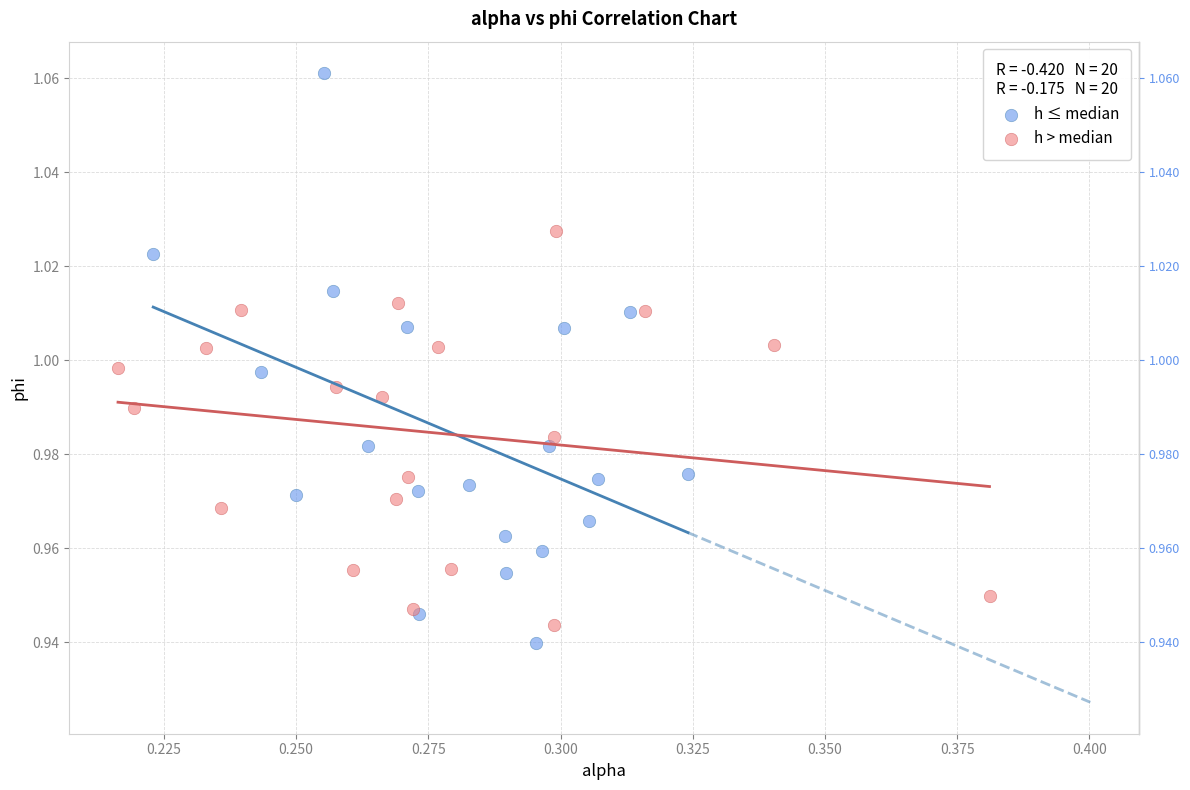

Which series has the largest Y range (max minus min)?

h ≤ median